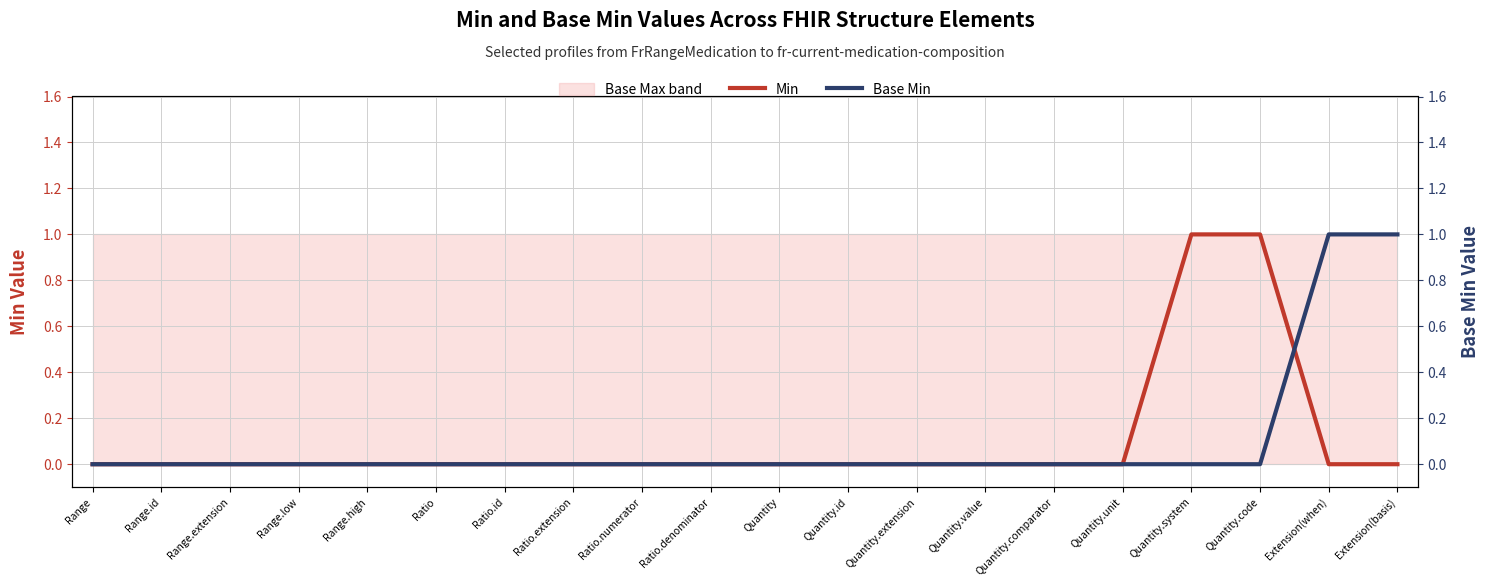

Reading left to right, list all the values displayed in this chart.

Min: Range=0	Range.id=0	Range.extension=0	Range.low=0	Range.high=0	Ratio=0	Ratio.id=0	Ratio.extension=0	Ratio.numerator=0	Ratio.denominator=0	Quantity=0	Quantity.id=0	Quantity.extension=0	Quantity.value=0	Quantity.comparator=0	Quantity.unit=0	Quantity.system=1	Quantity.code=1	Extension(when)=0	Extension(basis)=0
Base Min: Range=0	Range.id=0	Range.extension=0	Range.low=0	Range.high=0	Ratio=0	Ratio.id=0	Ratio.extension=0	Ratio.numerator=0	Ratio.denominator=0	Quantity=0	Quantity.id=0	Quantity.extension=0	Quantity.value=0	Quantity.comparator=0	Quantity.unit=0	Quantity.system=0	Quantity.code=0	Extension(when)=1	Extension(basis)=1